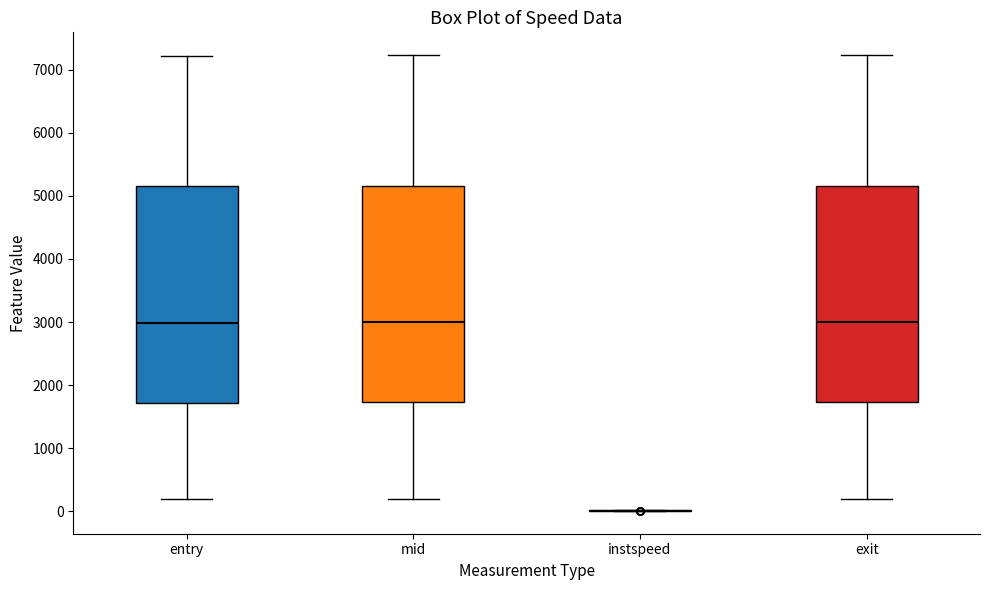

Reading left to right, transcribe this box plot: for each box, give where its median line is, the range the box spans, and where its two whiskers end, as read against the y-axis. The values are not printed on the chart, so give them approximately, as read against the axis.

entry: median 3000, box 1700 to 5200, whiskers 200 to 7200
mid: median 3000, box 1700 to 5200, whiskers 200 to 7200
instspeed: box collapsed to a line at 0, whiskers 0 to 0
exit: median 3000, box 1700 to 5200, whiskers 200 to 7200